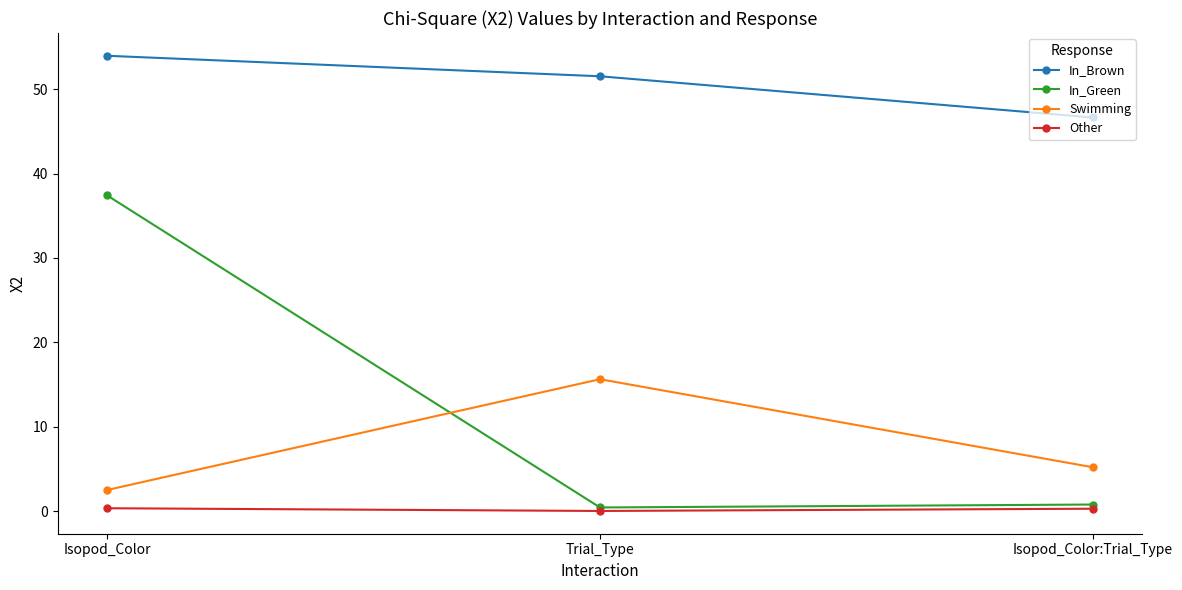

What value does the In_Brown series have at Trial_Type?

51.5